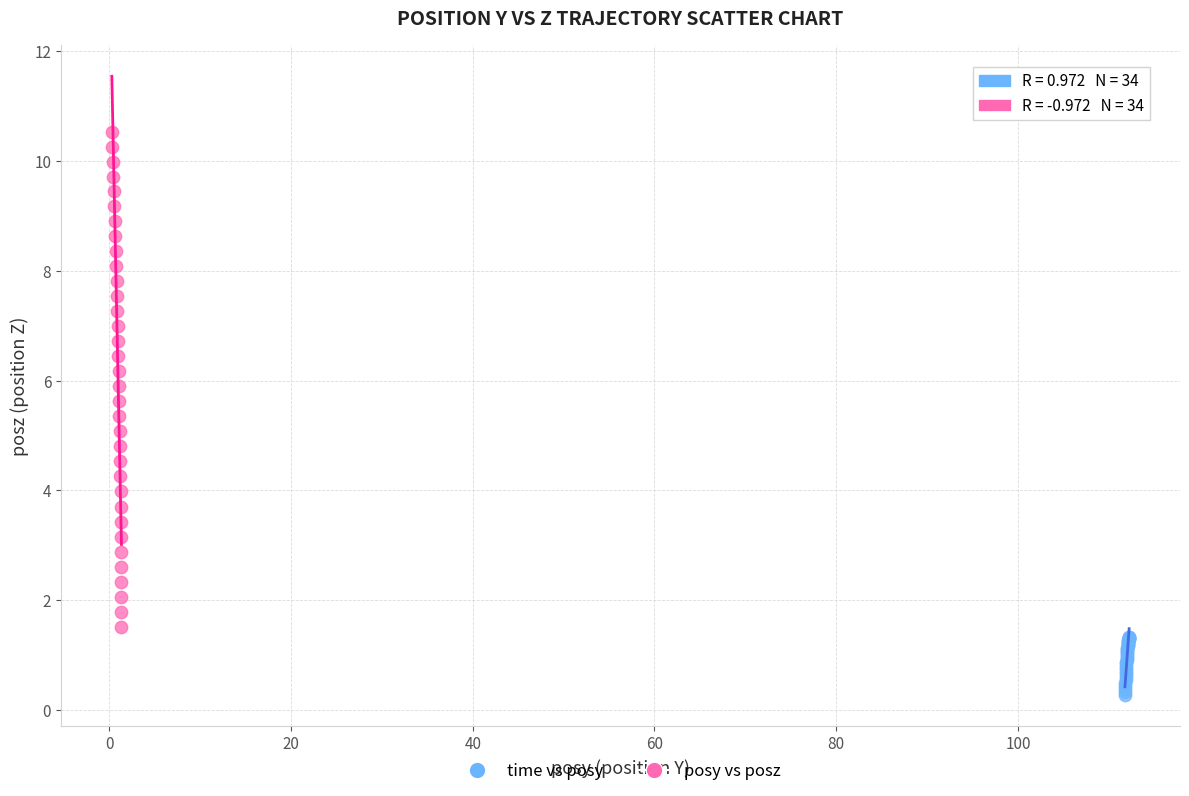

Which series contains the lowest Y value?

time vs posy